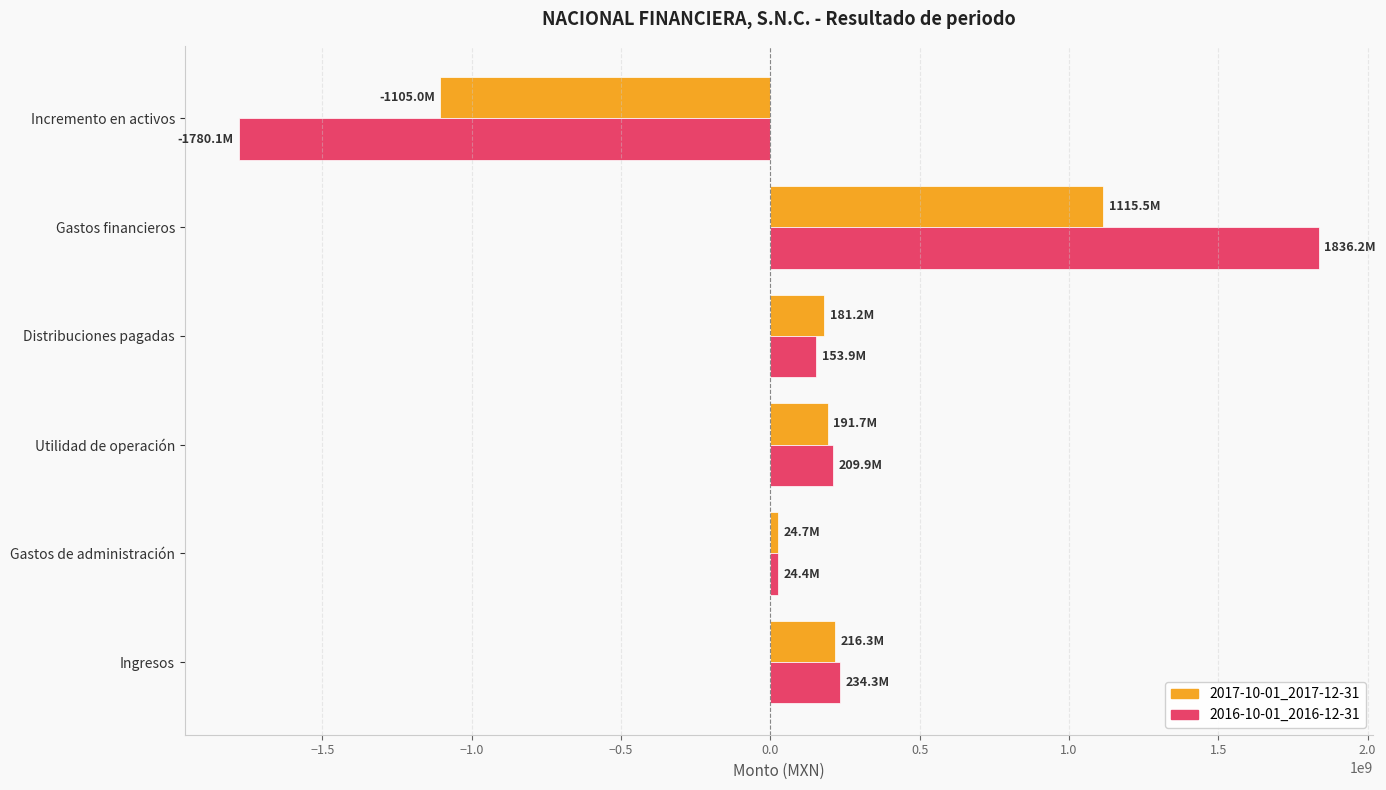

Rank the series by their maximum value, from lowest to highest.

2017-10-01_2017-12-31, 2016-10-01_2016-12-31